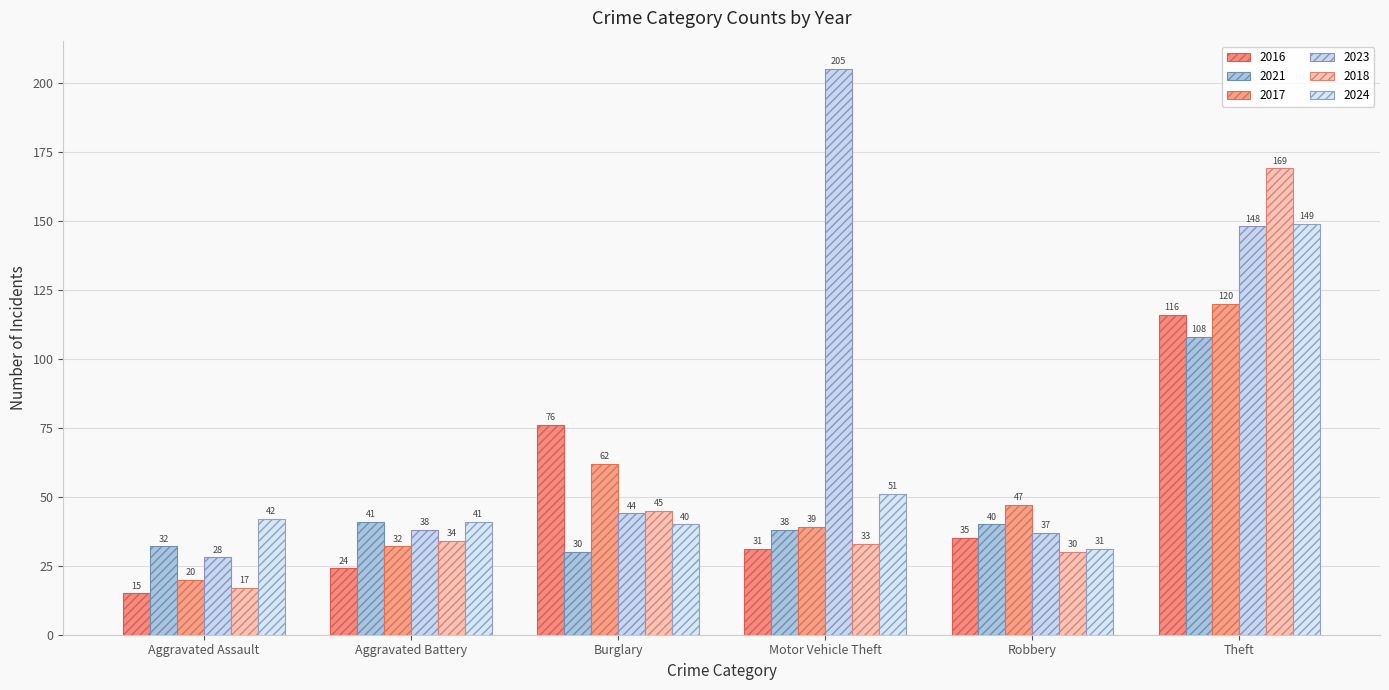

List the series in order of their peak value, highest first.

2023, 2018, 2024, 2017, 2016, 2021